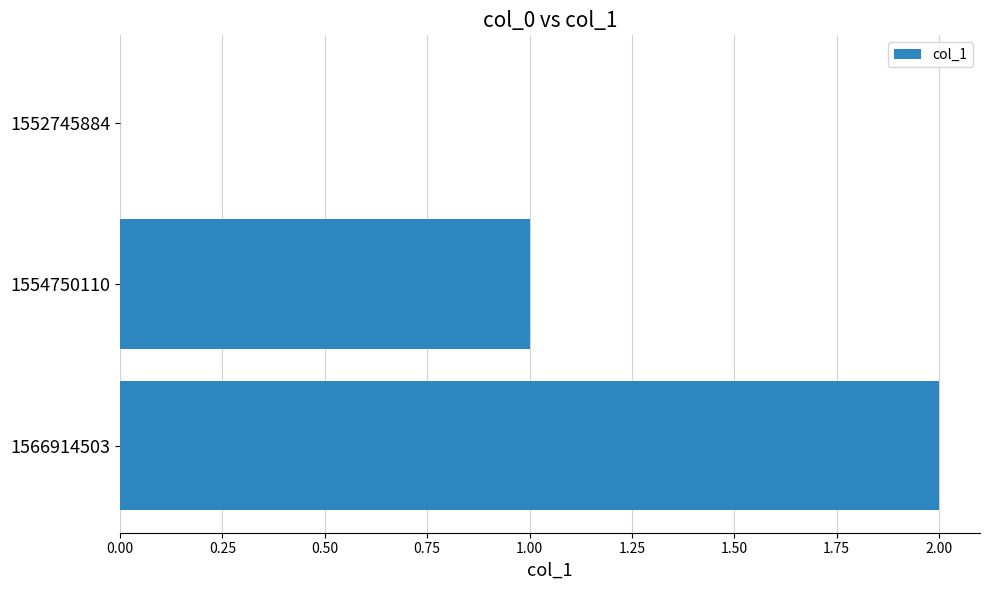

What is the sum of all values?

3